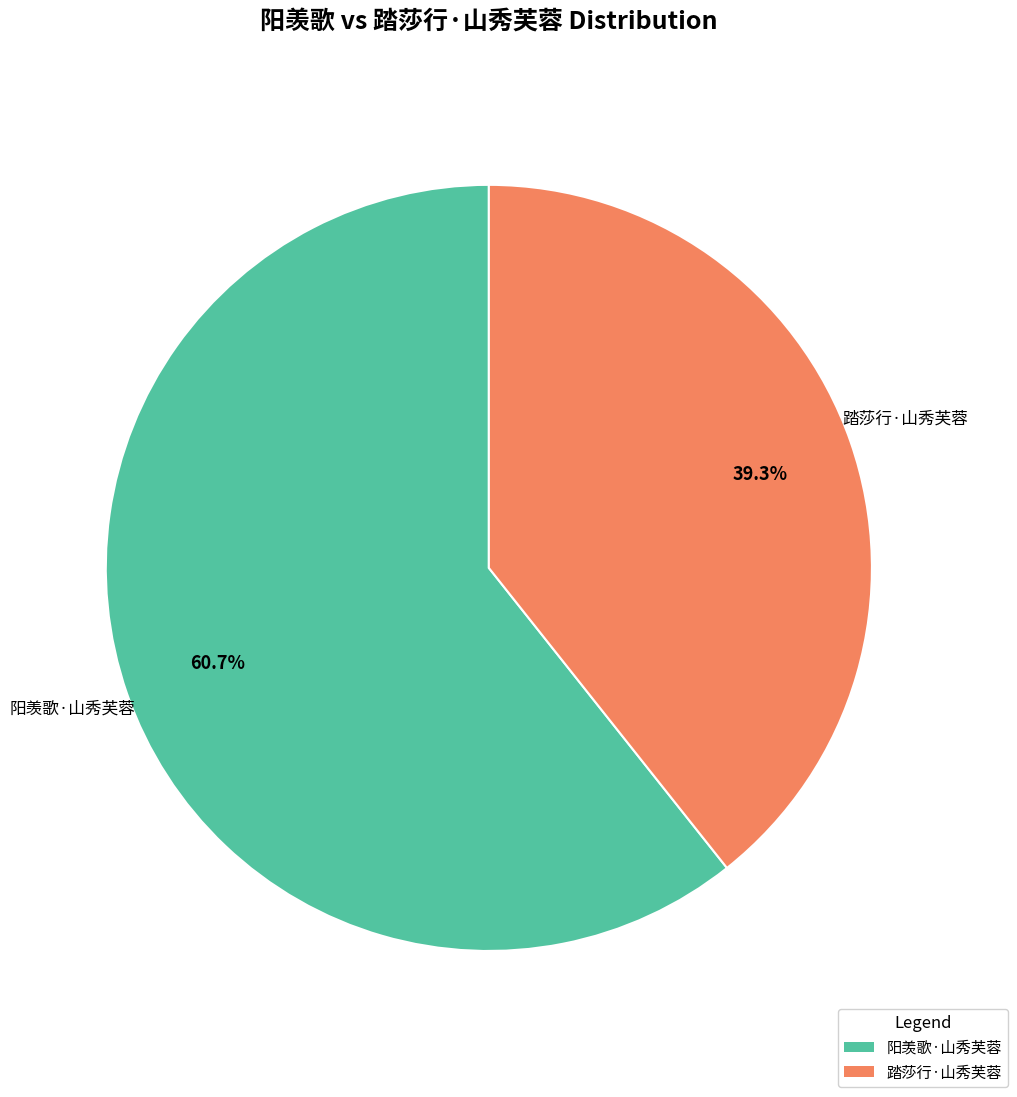

True or false: 踏莎行·山秀芙蓉 accounts for 49% of the total.

False